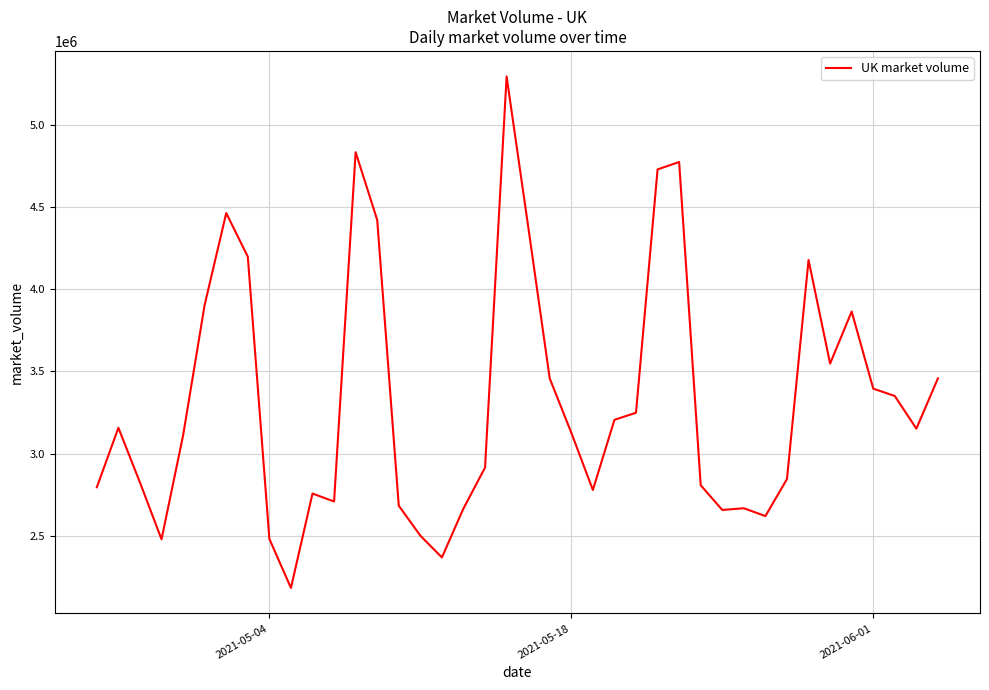

What is the greatest value displayed?

5291586.1